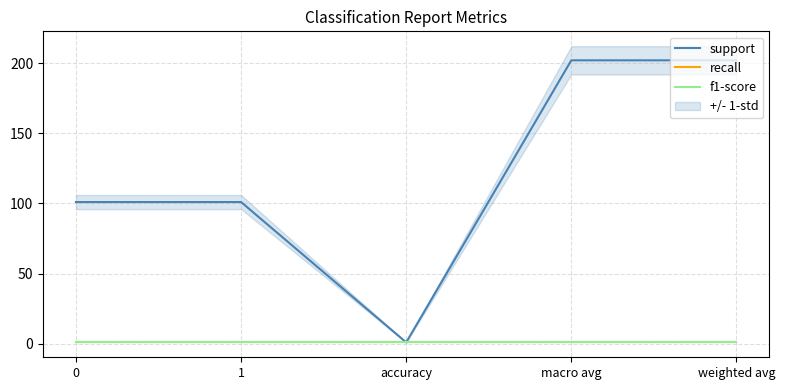

Which category has the highest value across all series?

macro avg